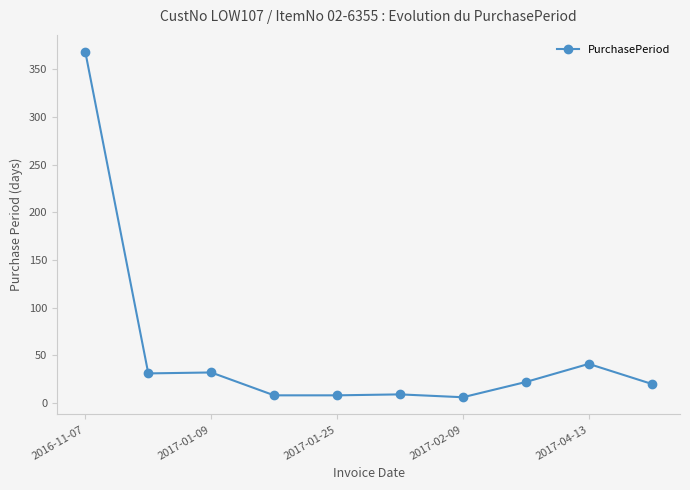

What is the difference between the maximum and second lowest values?

360